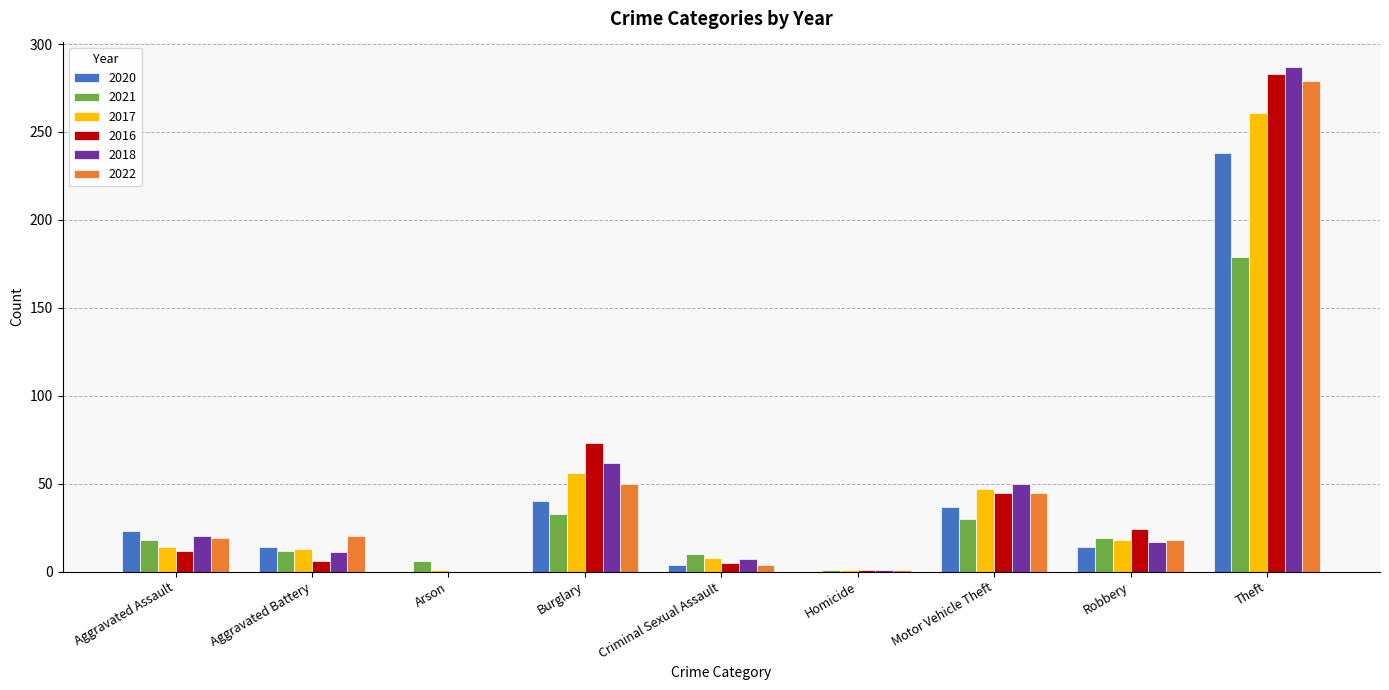

True or false: 2021 has a value of 30 at Motor Vehicle Theft.

True